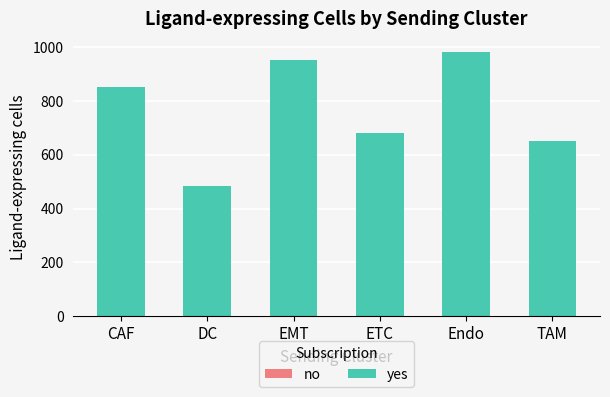

At which category does the chart reach its minimum across all series?

DC